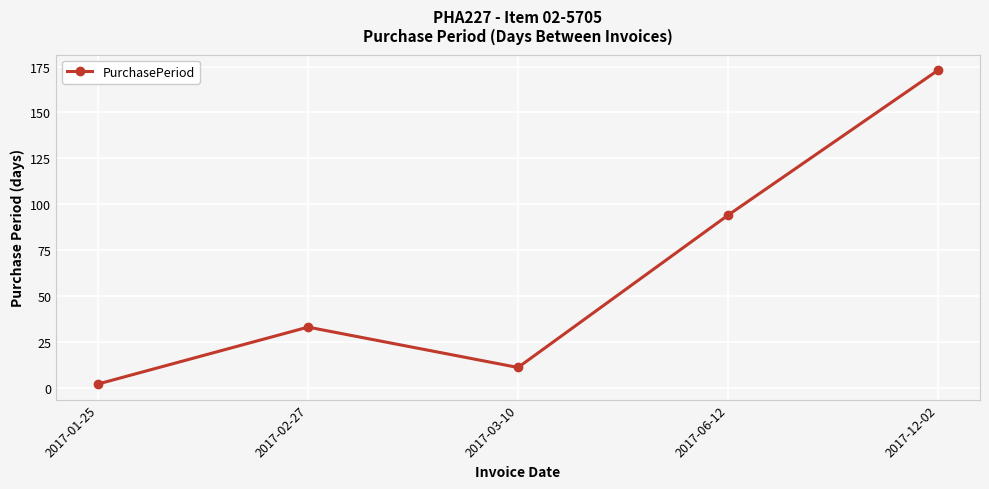

How many interior local peaks (higher than both neighbors) does the data have?

1